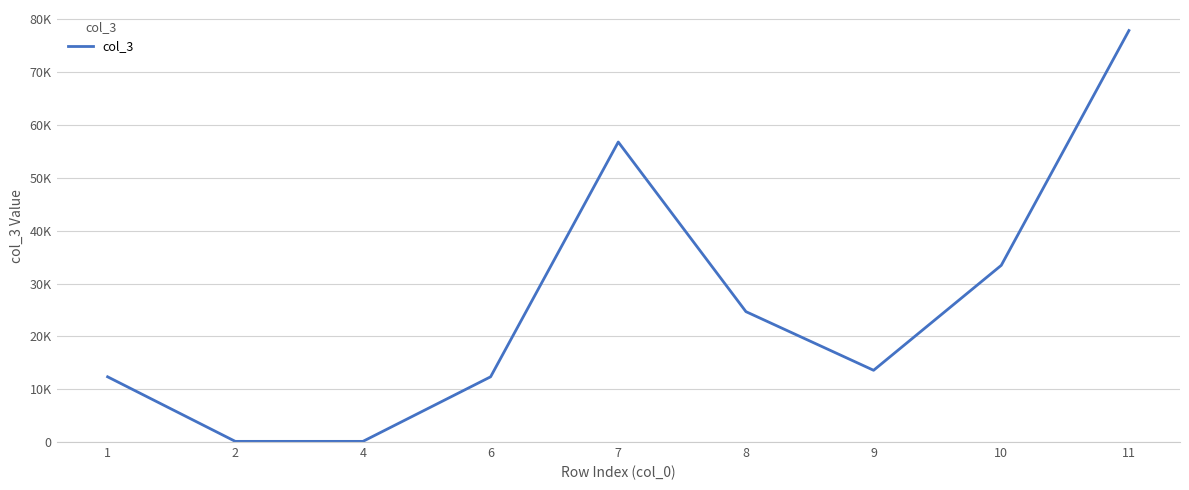

Does the chart have visible grid lines?

Yes